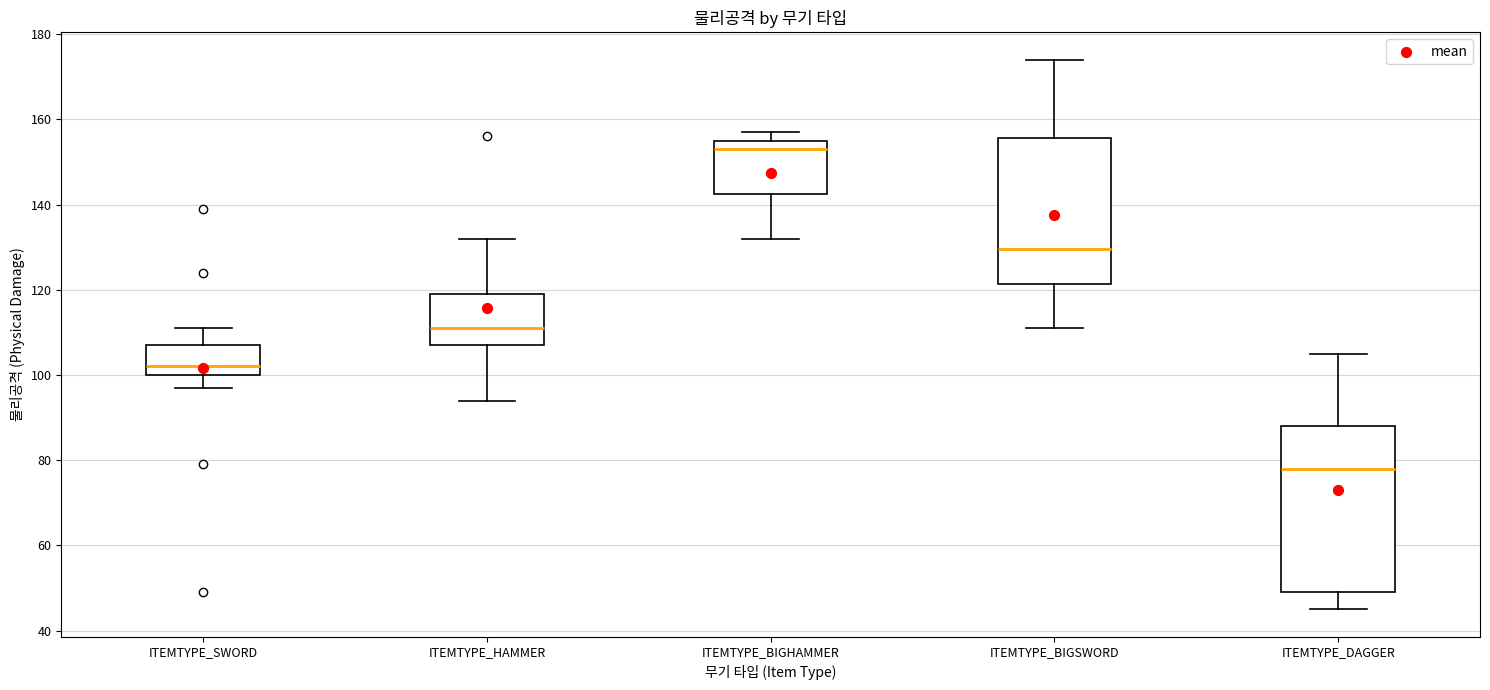

Reading left to right, transcribe this box plot: for each box, give where its median line is, the range the box spans, and where its two whiskers end, as read against the y-axis. The values are not printed on the chart, so give them approximately, as read against the axis.

ITEMTYPE_SWORD: median 102, box 100 to 108, whiskers 98 to 112
ITEMTYPE_HAMMER: median 112, box 108 to 120, whiskers 94 to 132
ITEMTYPE_BIGHAMMER: median 154, box 142 to 156, whiskers 132 to 158
ITEMTYPE_BIGSWORD: median 130, box 122 to 156, whiskers 112 to 174
ITEMTYPE_DAGGER: median 78, box 50 to 88, whiskers 46 to 106